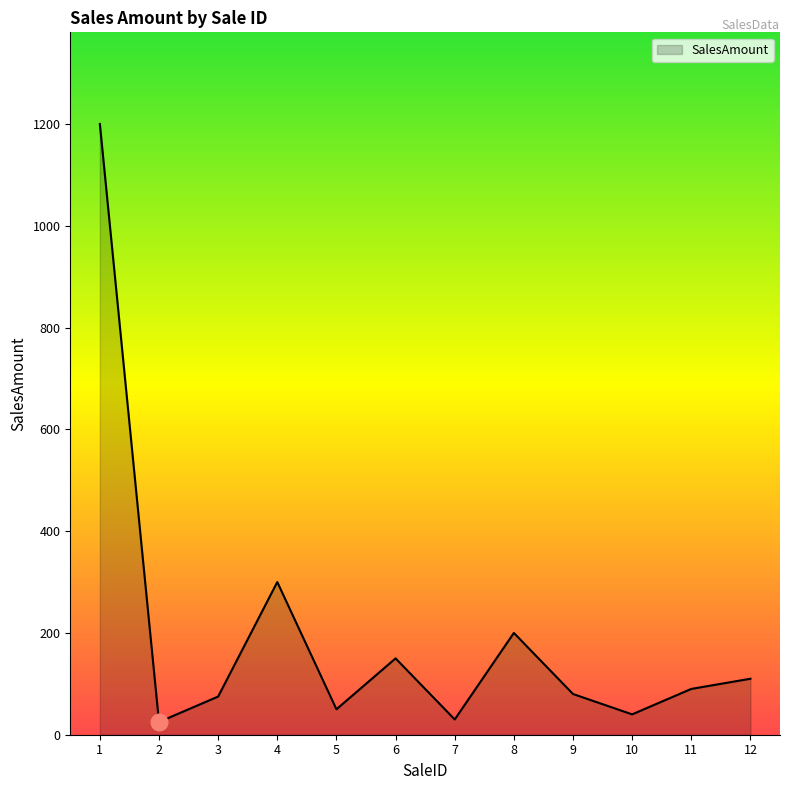

Where is the first local maximum?

4